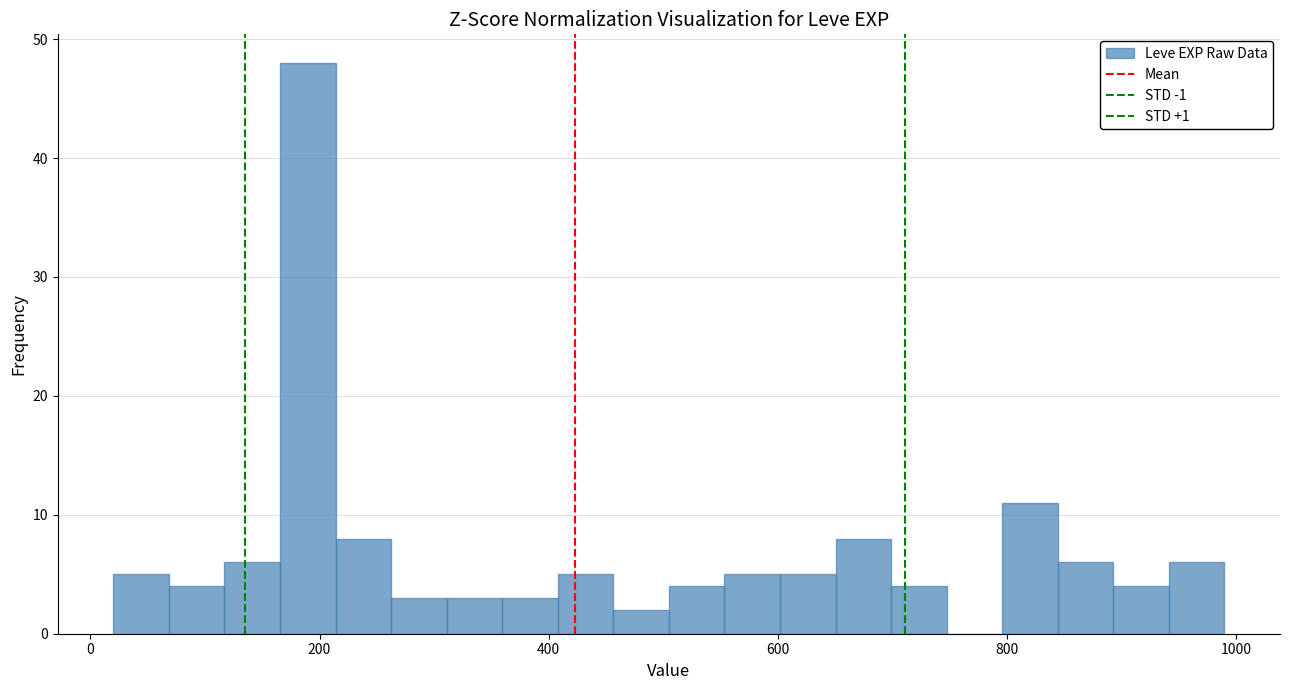

Around what value on the x-axis is the tallest bar? Give the approximate position of its centre, as read against the axis.

180